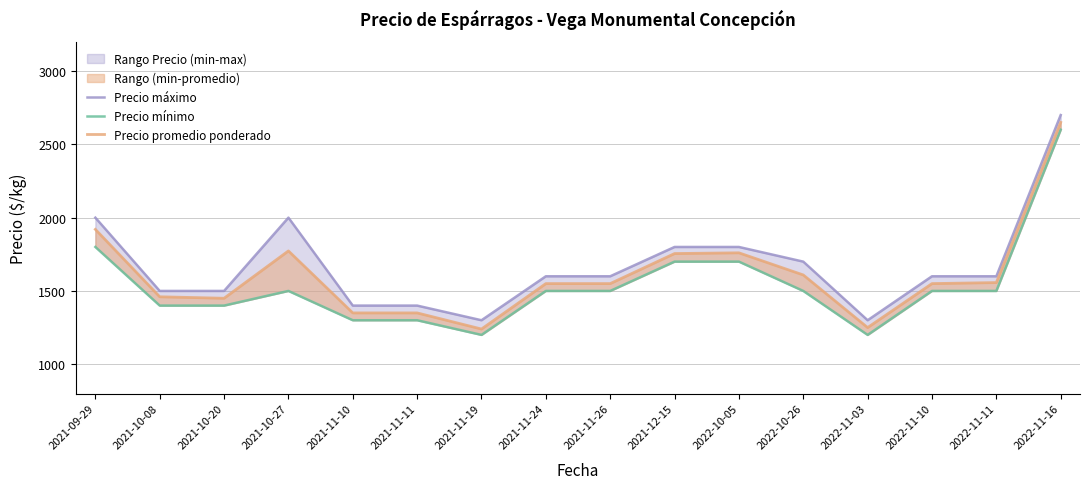

What is the label of the 12th point from the left?

2022-10-26